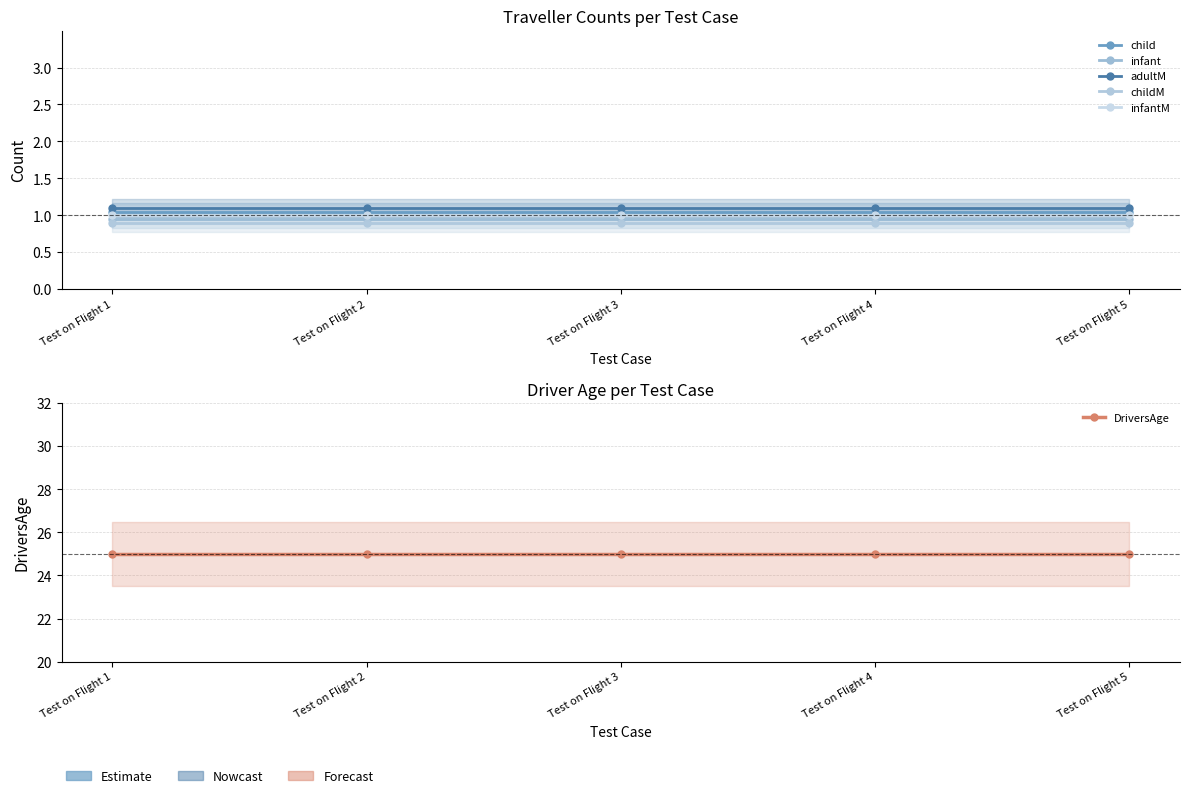

Reading left to right, extract all data points from this chart.

child: 1.1	1.1	1.1	1.1	1.1
infant: 0.9	0.9	0.9	0.9	0.9
adultM: 1.1	1.1	1.1	1.1	1.1
childM: 0.9	0.9	0.9	0.9	0.9
infantM: 1.0	1.0	1.0	1.0	1.0
DriversAge: 25.0	25.0	25.0	25.0	25.0